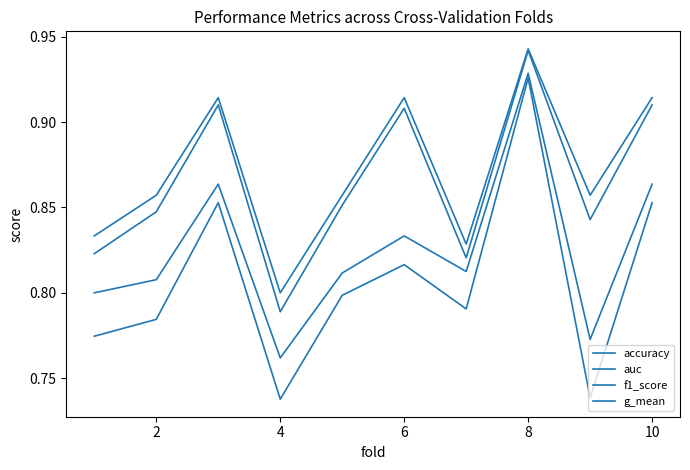

What is the sum of all auc values?

8.3